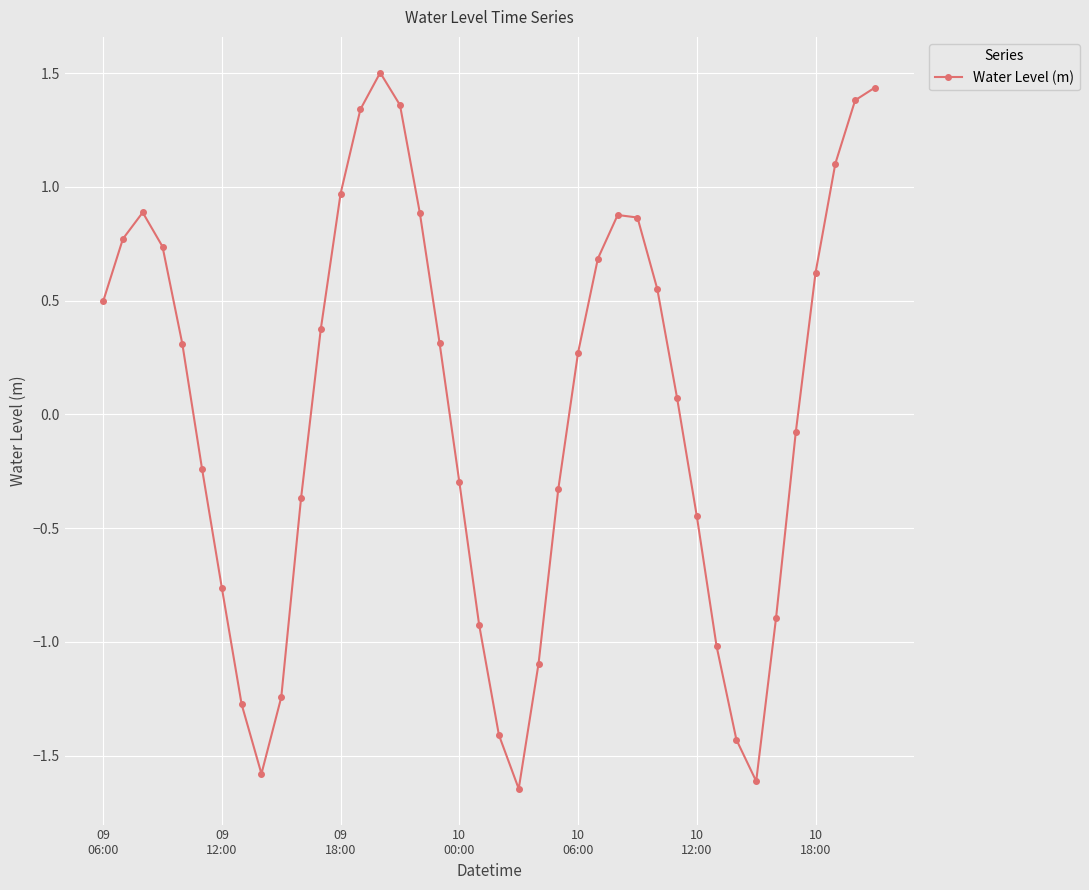

What is the maximum value shown in the chart?

1.5